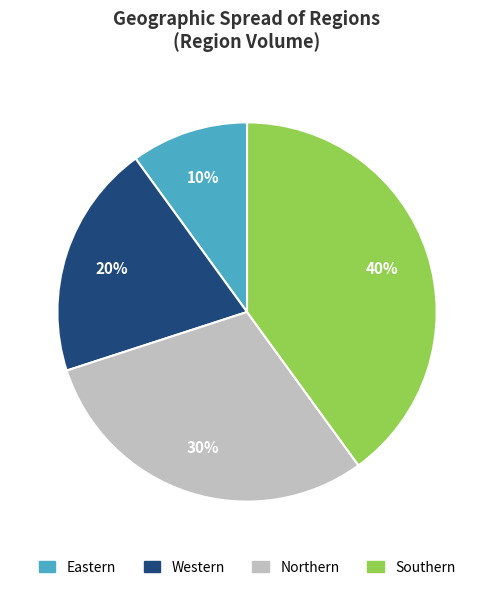

Rank the categories by value from lowest to highest.

Eastern, Western, Northern, Southern